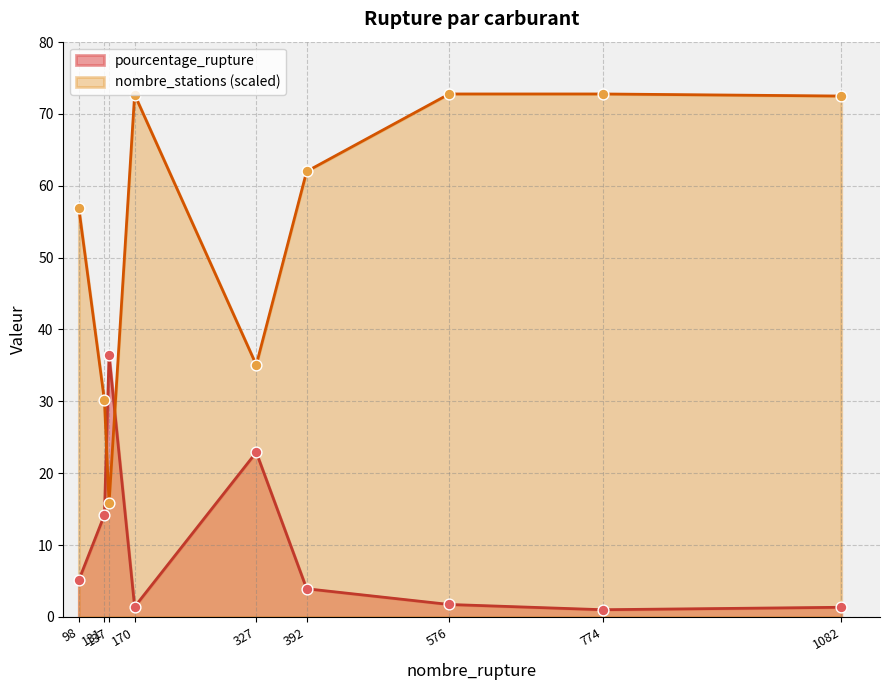

Is the value of nombre_stations at 327 greater than the value of pourcentage_rupture at 327?

Yes